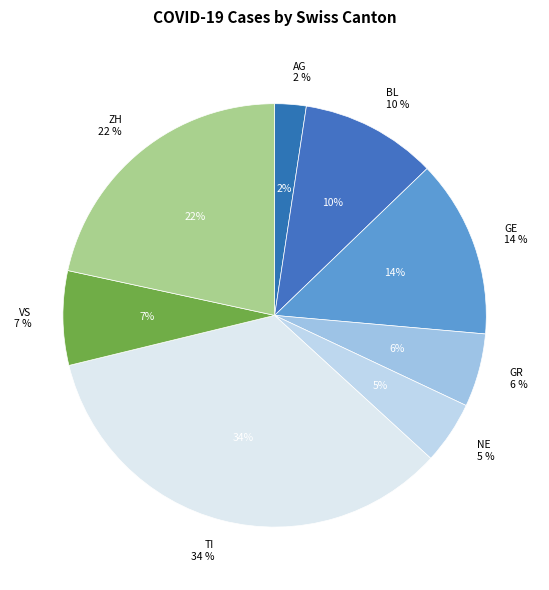

Does VS represent more than half of the total?

No